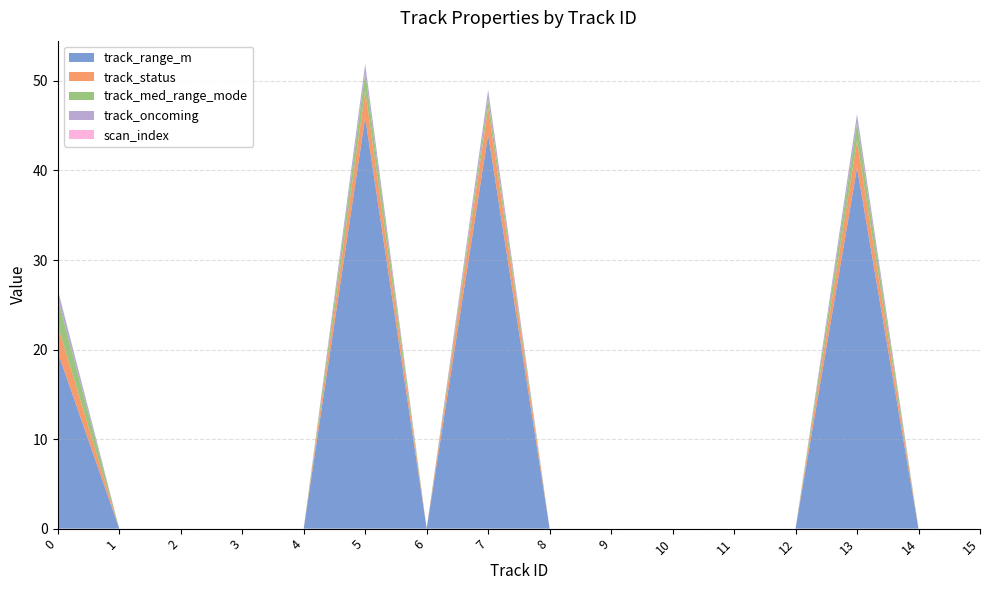

Reading left to right, extract all data points from this chart.

track_range_m: 19.7	0.0	0.0	0.0	0.0	45.9	0.0	44.0	0.0	0.0	0.0	0.0	0.0	40.3	0.0	0.0
track_status: 3.0	0.0	0.0	0.0	0.0	3.0	0.0	3.0	0.0	0.0	0.0	0.0	0.0	3.0	0.0	0.0
track_med_range_mode: 3.0	0.0	0.0	0.0	0.0	2.0	0.0	1.0	0.0	0.0	0.0	0.0	0.0	2.0	0.0	0.0
track_oncoming: 1.0	0.0	0.0	0.0	0.0	1.0	0.0	1.0	0.0	0.0	0.0	0.0	0.0	1.0	0.0	0.0
scan_index: 0.0	0.0	0.0	0.0	0.0	0.0	0.0	0.0	0.0	0.0	0.0	0.0	0.0	0.0	0.0	0.0